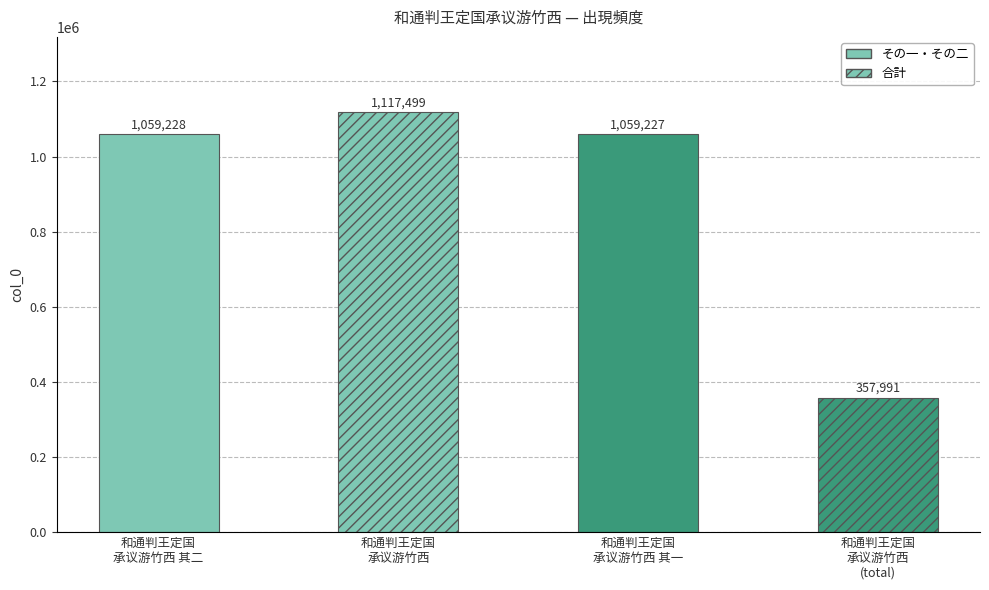

Reading left to right, extract all data points from this chart.

和通判王定国承议游竹西 其二=1059228	和通判王定国承议游竹西=1117499	和通判王定国承议游竹西 其一=1059227	和通判王定国承议游竹西=357991